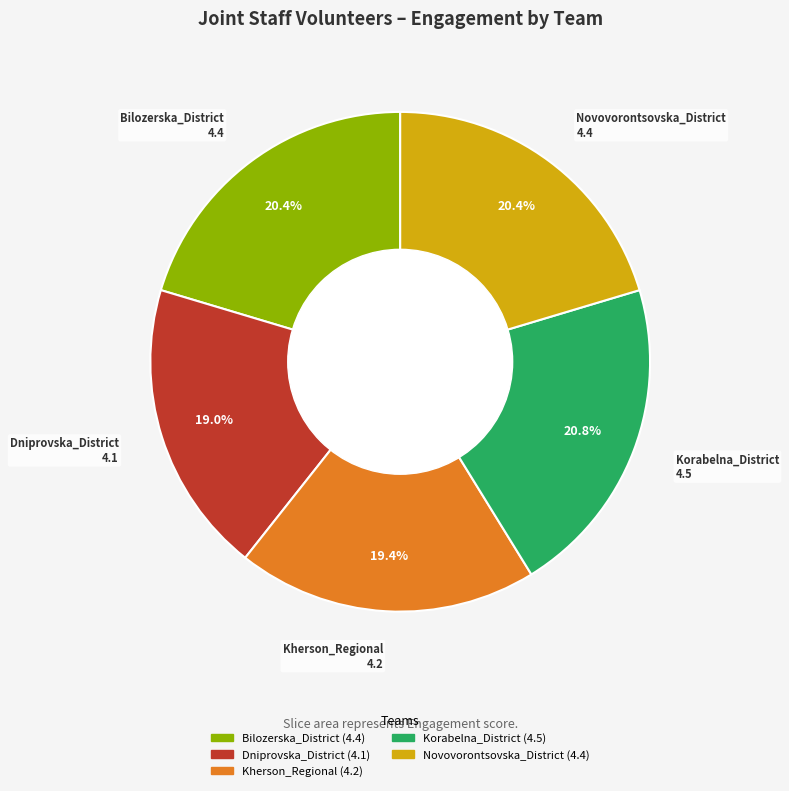

Is there any slice that represents more than half of the pie?

No